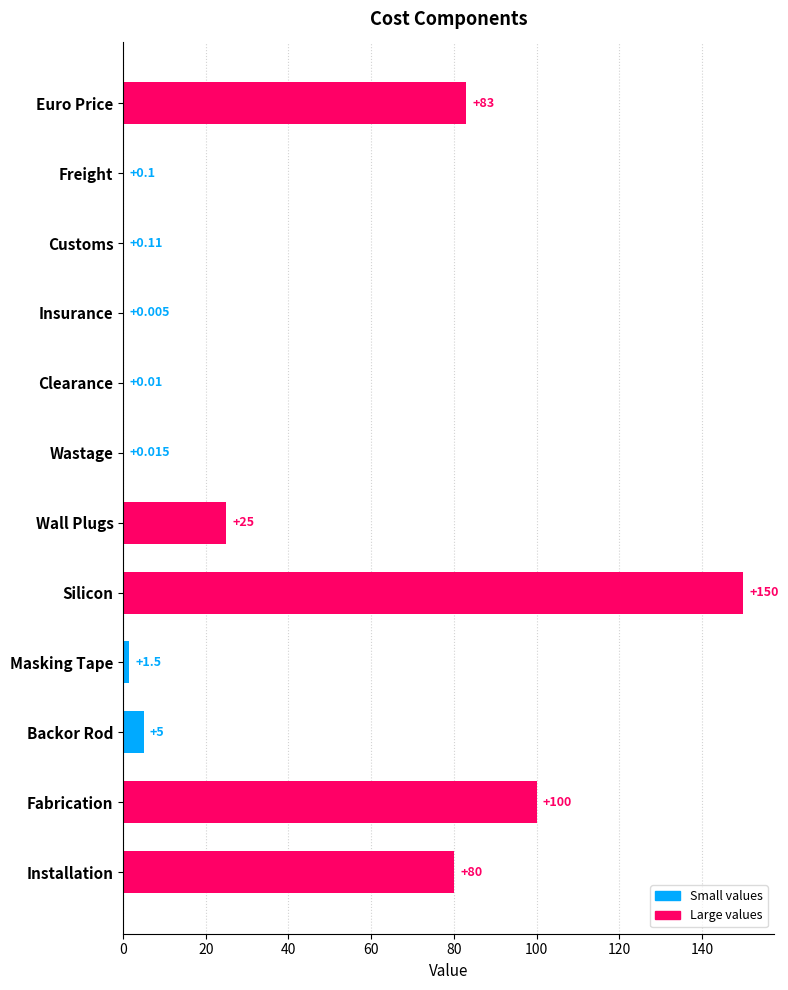

Between Clearance and Customs, which is larger?

Customs